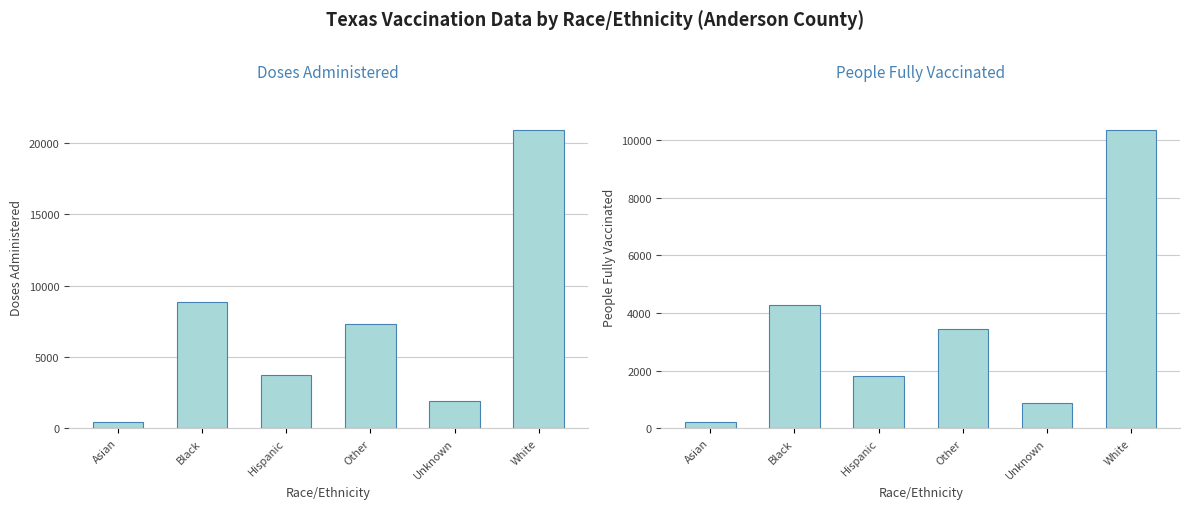

What is the maximum value for Doses Administered?

20897